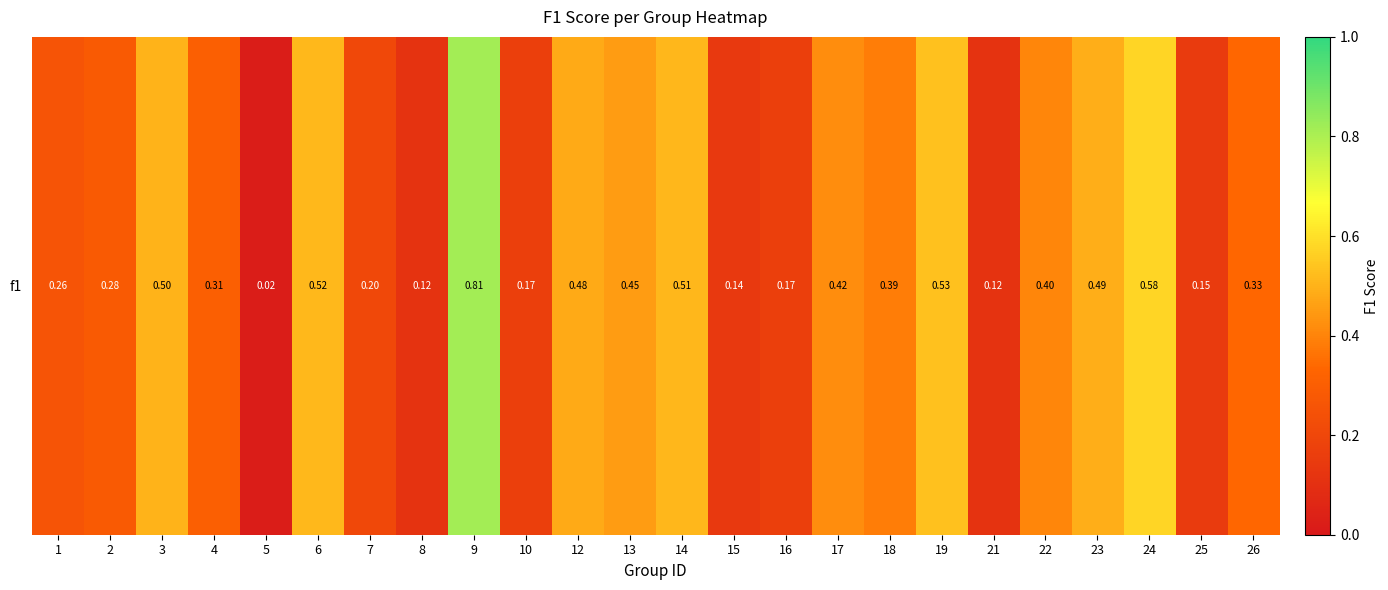

Reading left to right, extract all data points from this chart.

0.3	0.3	0.5	0.3	0.0	0.5	0.2	0.1	0.8	0.2	0.5	0.5	0.5	0.1	0.2	0.4	0.4	0.5	0.1	0.4	0.5	0.6	0.2	0.3